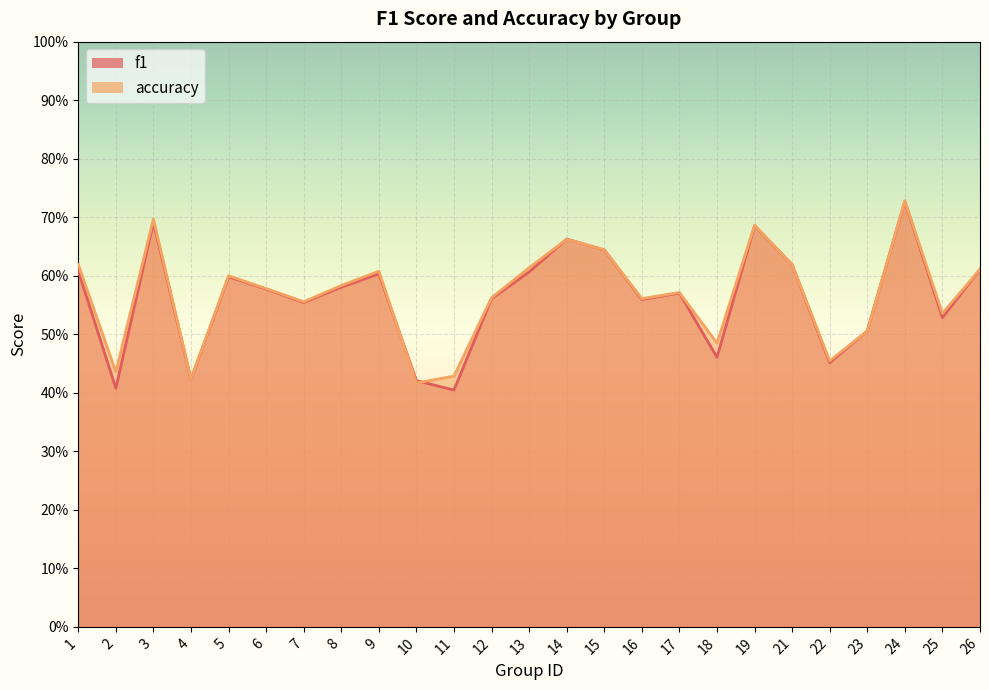

What is the sum of all accuracy values?

14.2